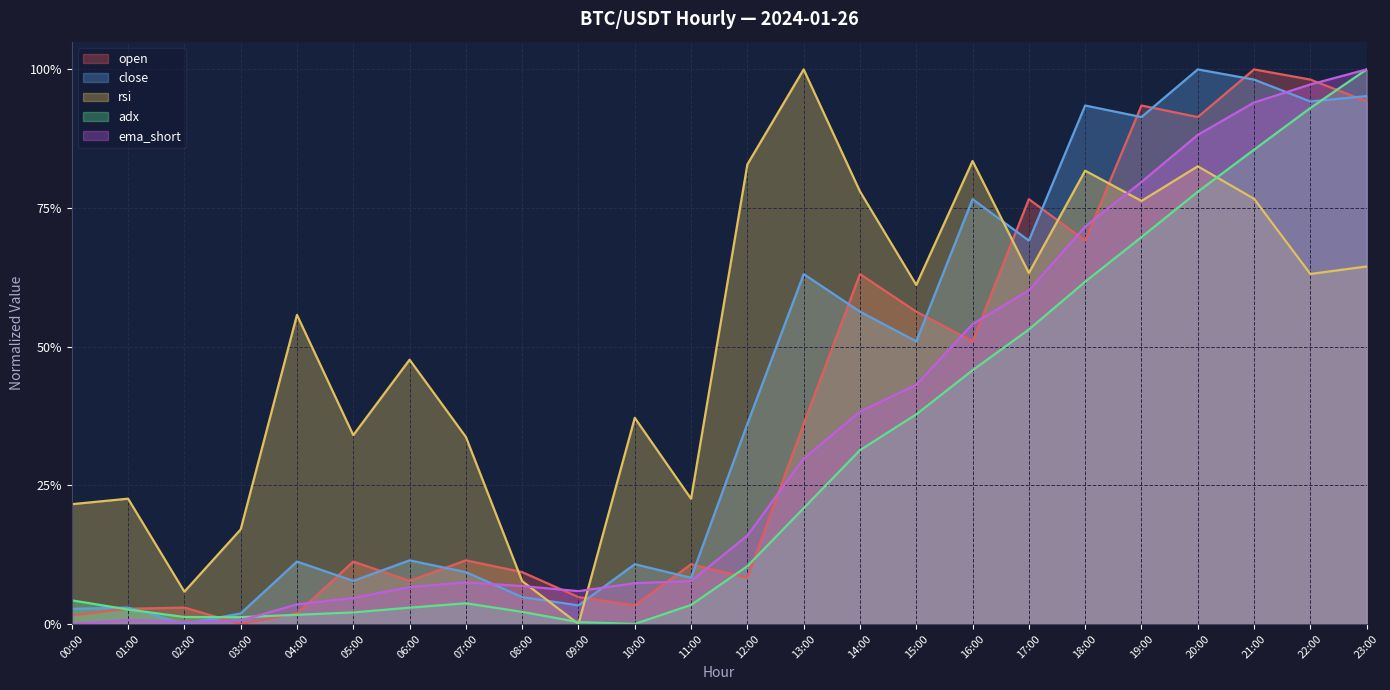

What is the value of the ema_short point at the 16th from the left?

0.4